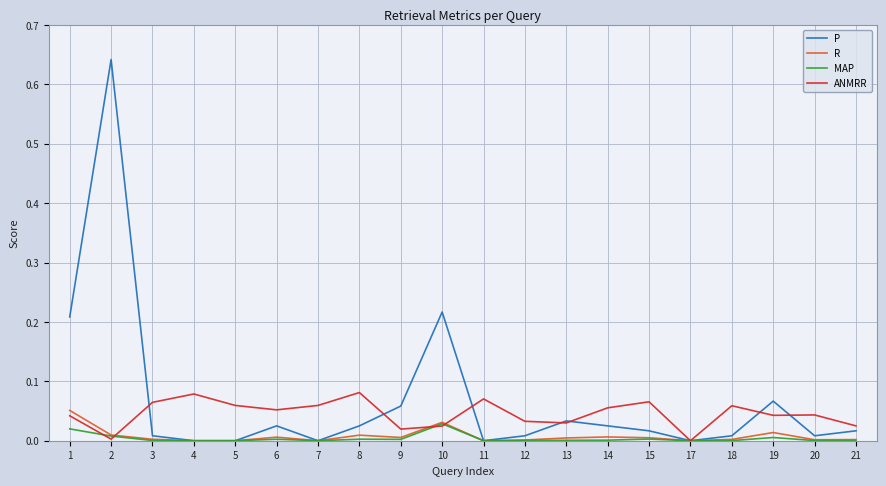

Which series has the largest range (max minus min)?

P